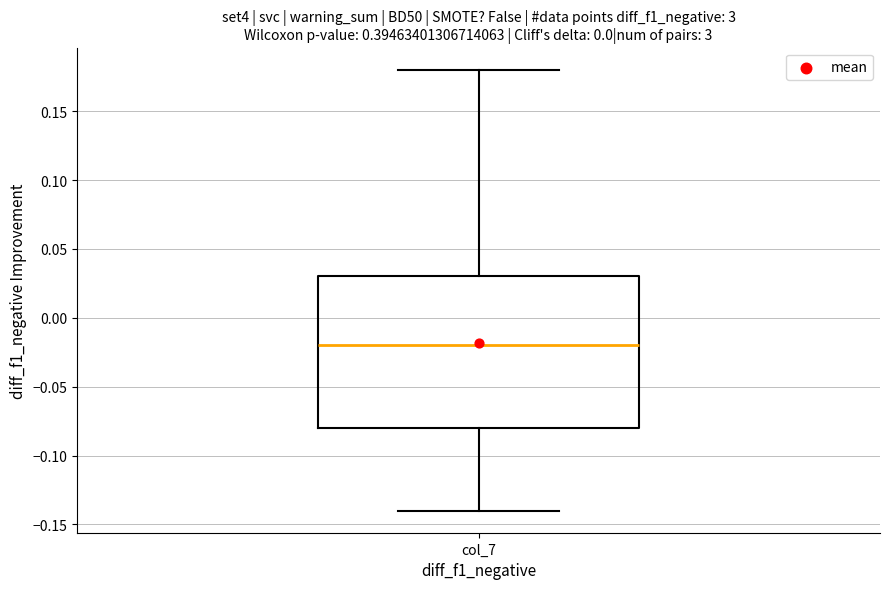

Transcribe this box plot: give where the median line is, the range the box spans, and where the two whiskers end, as read against the y-axis. The values are not printed on the chart, so give them approximately, as read against the axis.

median -0.02, box -0.08 to 0.03, whiskers -0.14 to 0.18